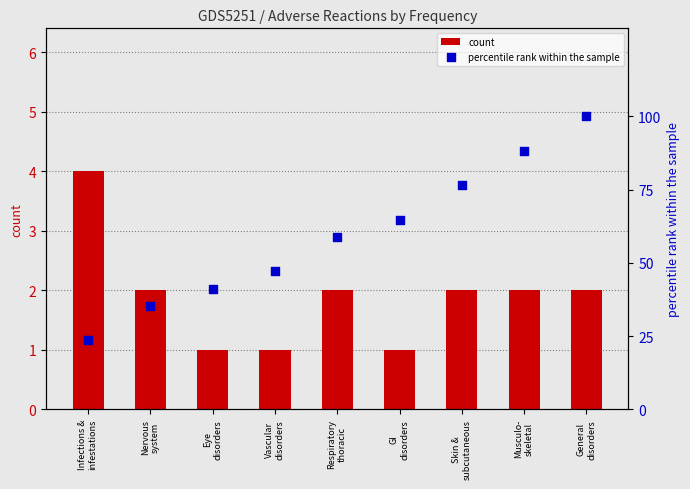

Which series has the widest spread of Y values?

percentile rank within the sample